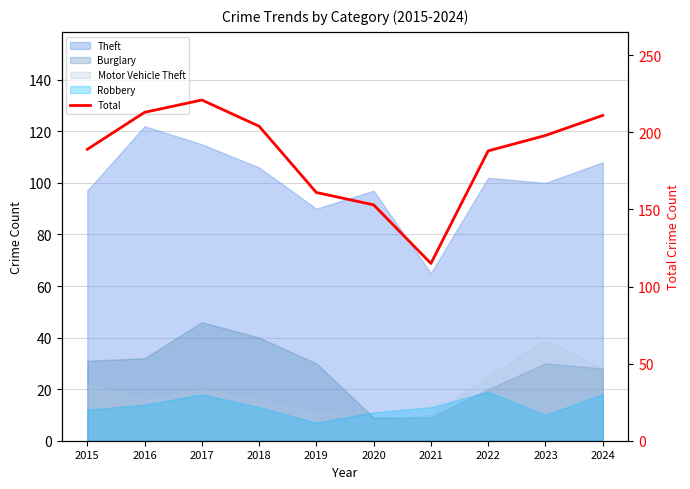

How many interior local valleys (lower than both neighbors) does the data have?

1